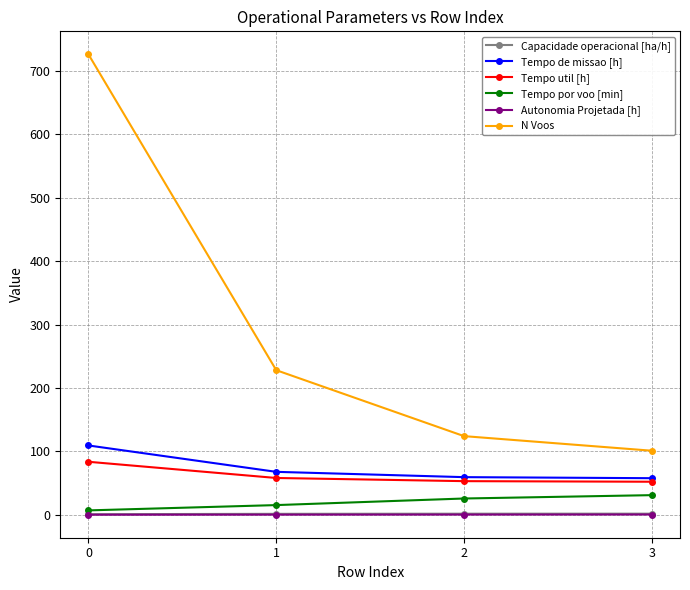

True or false: Capacidade operacional [ha/h] has more than 2 interior local peaks.

False